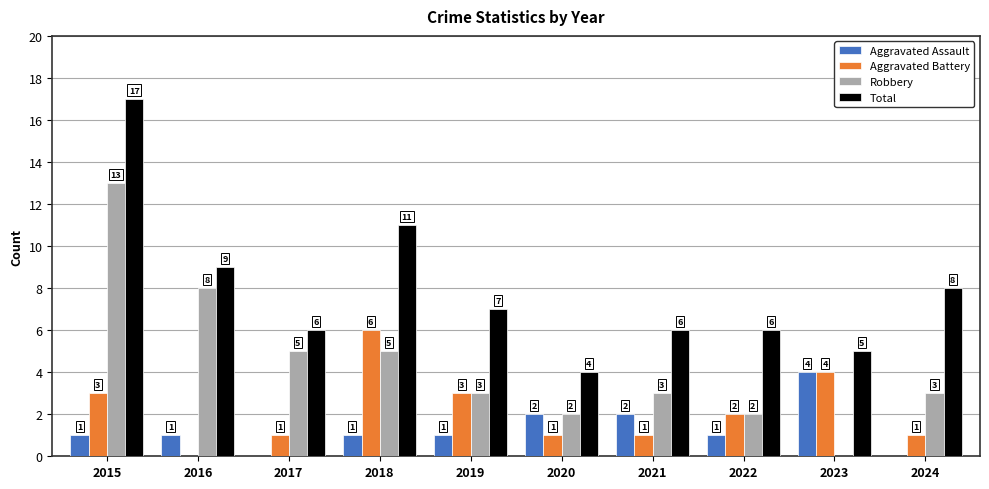

Is it true that Total equals 1 at 2021?

False